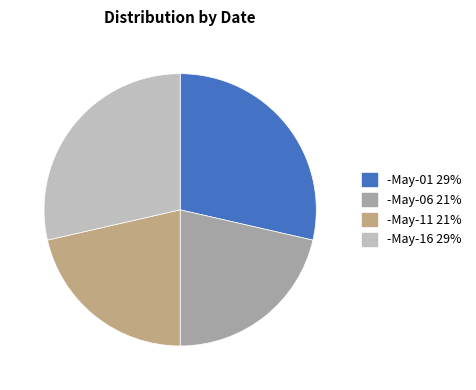

True or false: -May-11 accounts for 14% of the total.

False